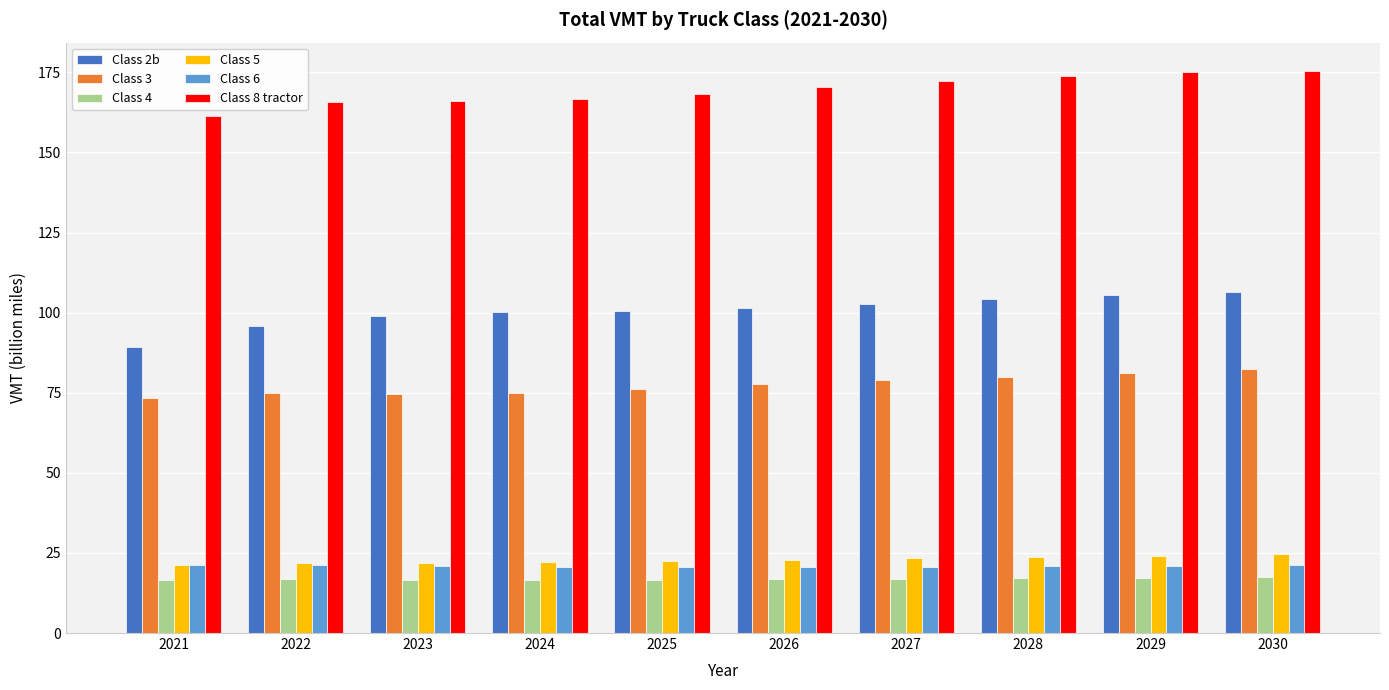

How many bars are there in total?

60